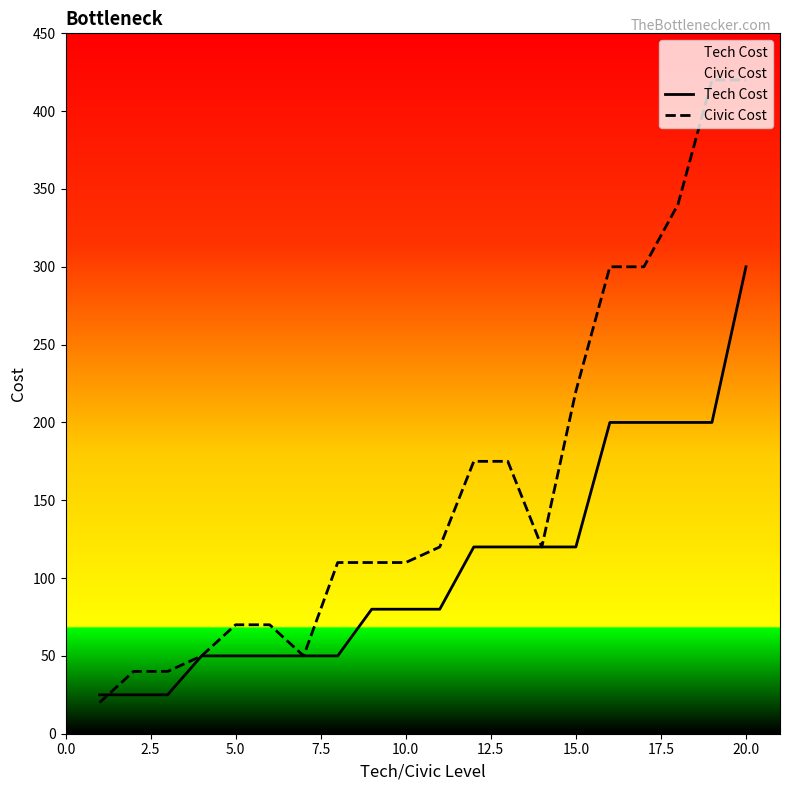

What is the value of the Civic Cost point at the 16th from the left?

300